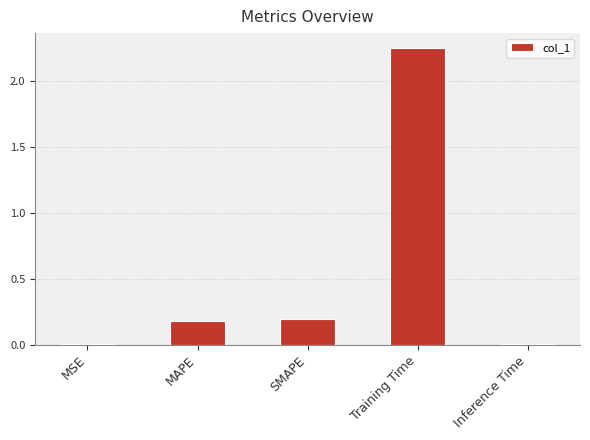

What position from the right is Training Time?

2